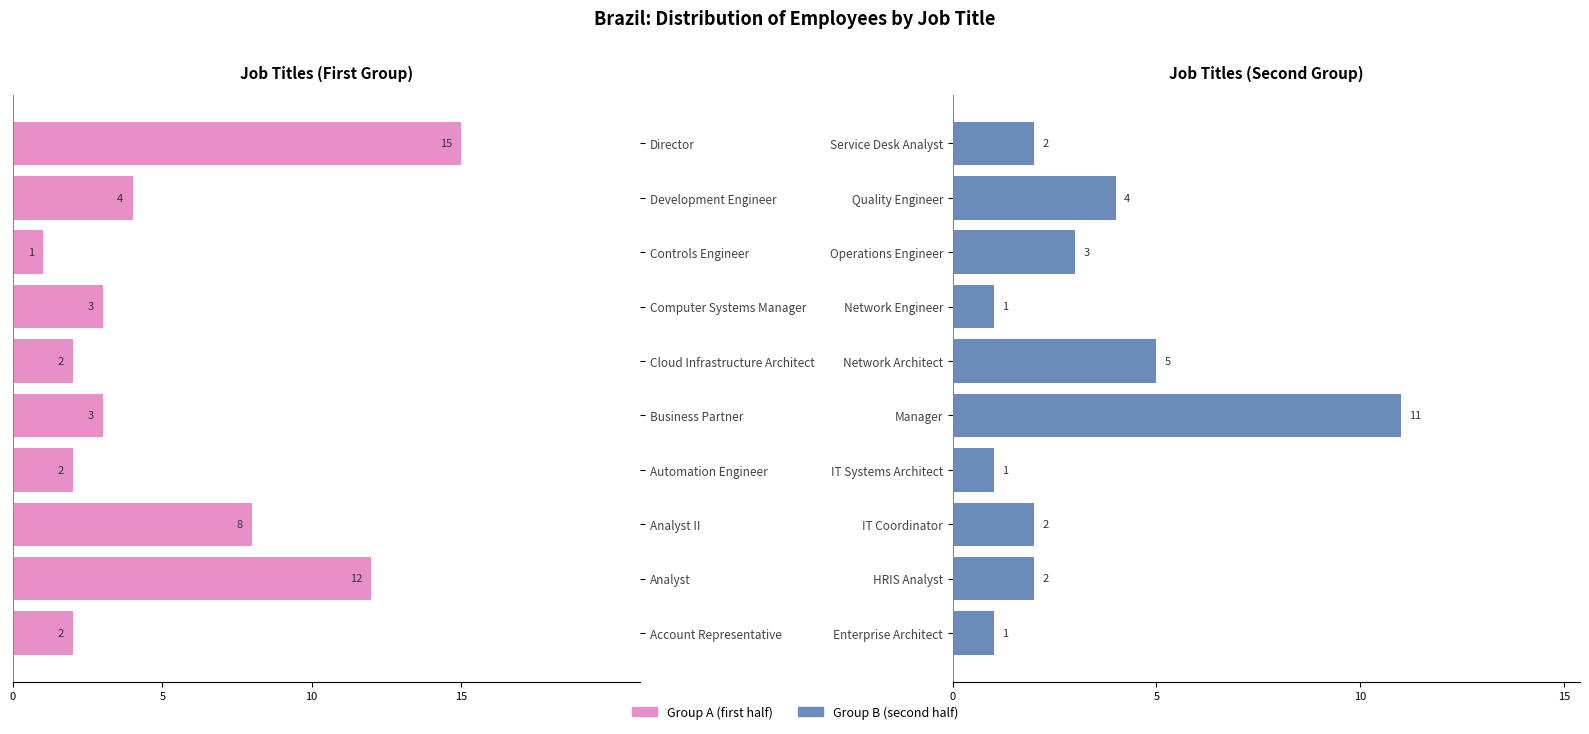

What is the total value across all series at 4?

8